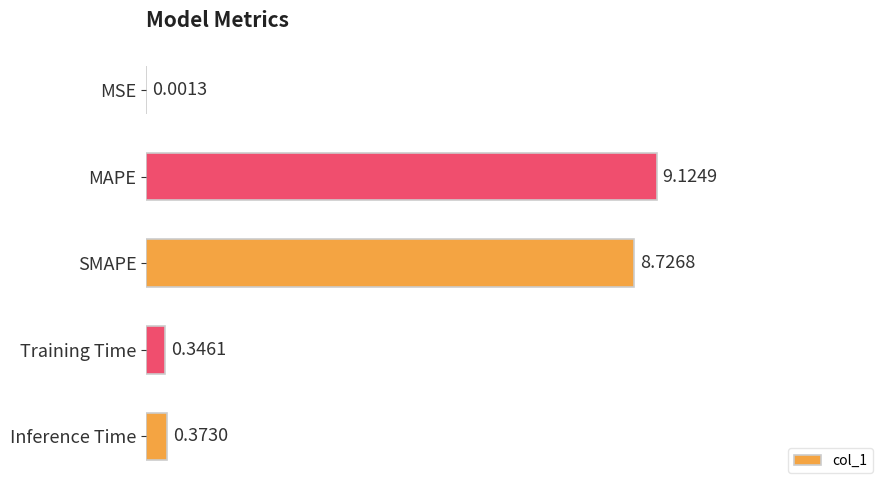

Where is the data nearest to the value 4?

Inference Time